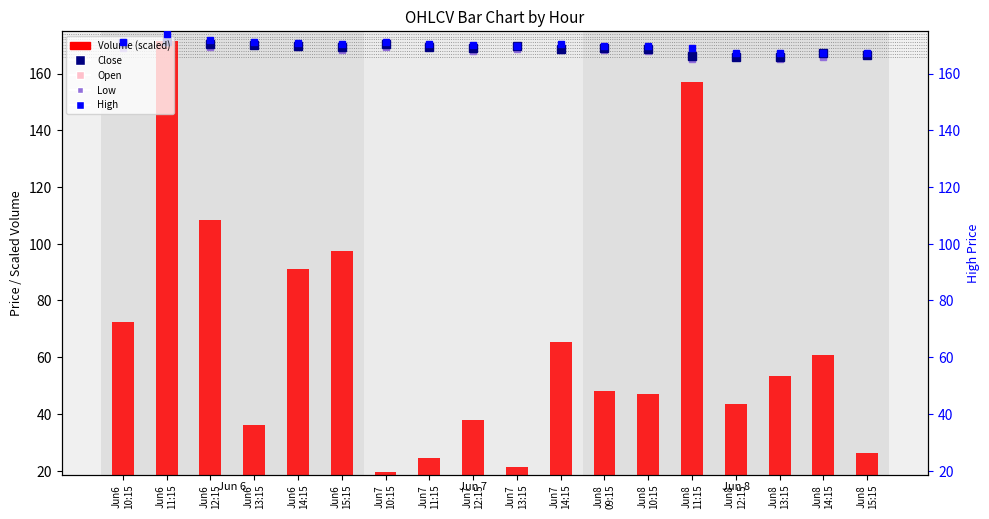

Which category has the lowest value in the High series?

Jun8
12:15